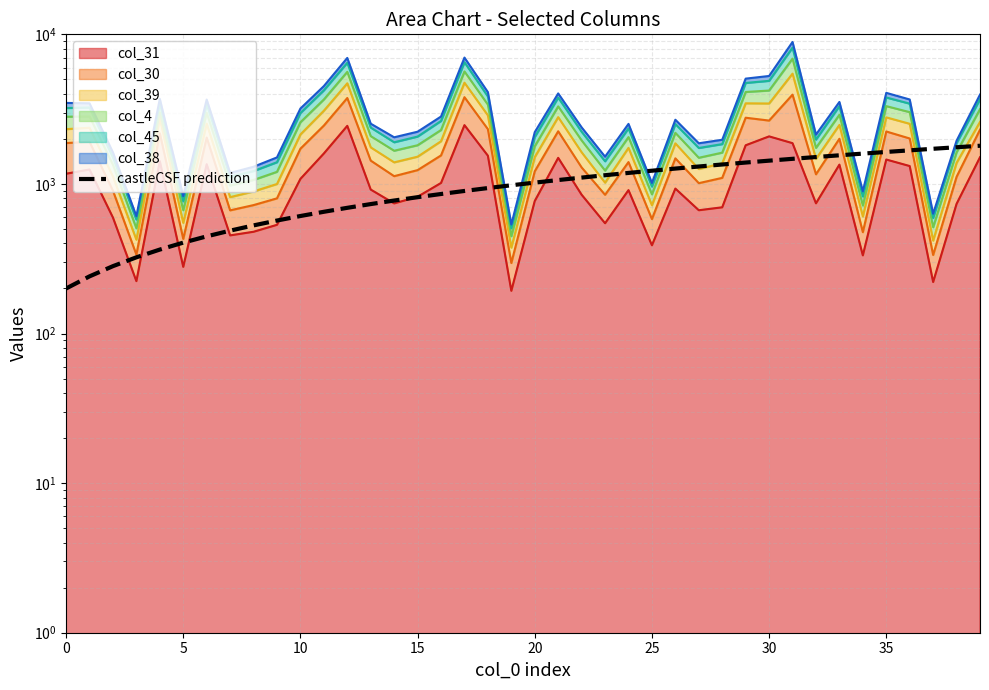

At which label does the data first exceed 1020?

20